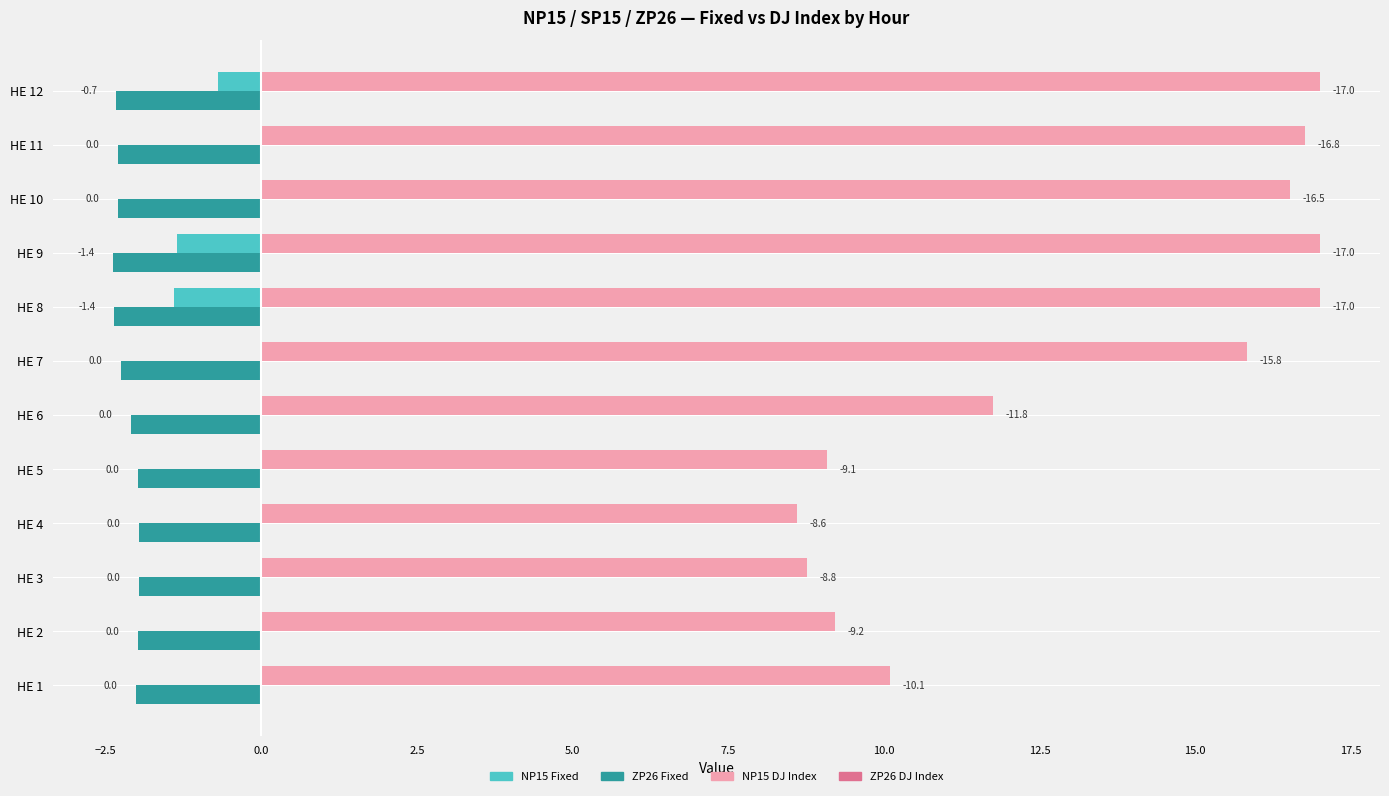

The value of ZP26 Fixed at HE 4 is -3.3. True or false?

False